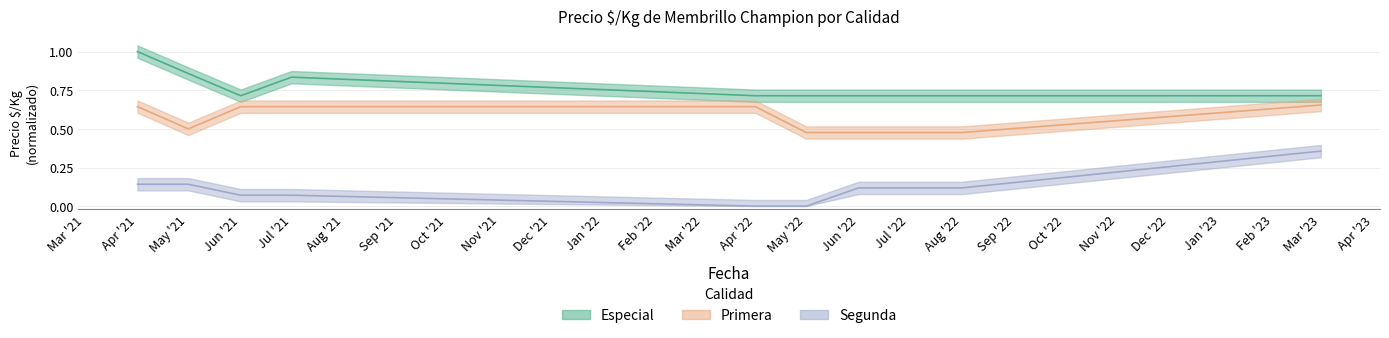

At which label does Segunda reach its peak?

Mar '23